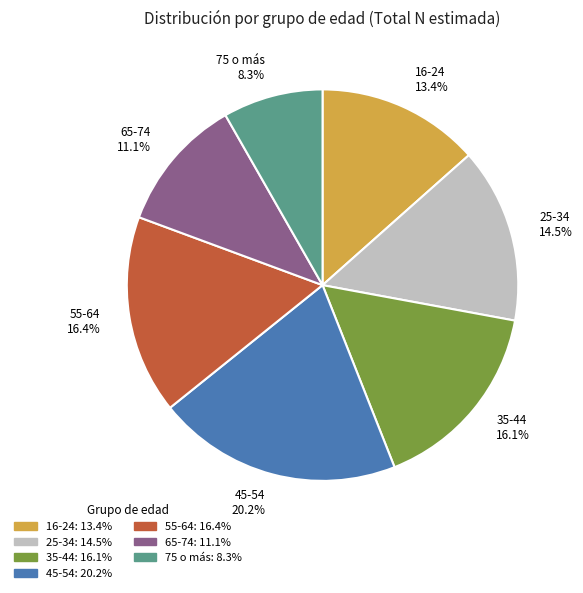

What portion of the pie excludes 35-44?

83.9%